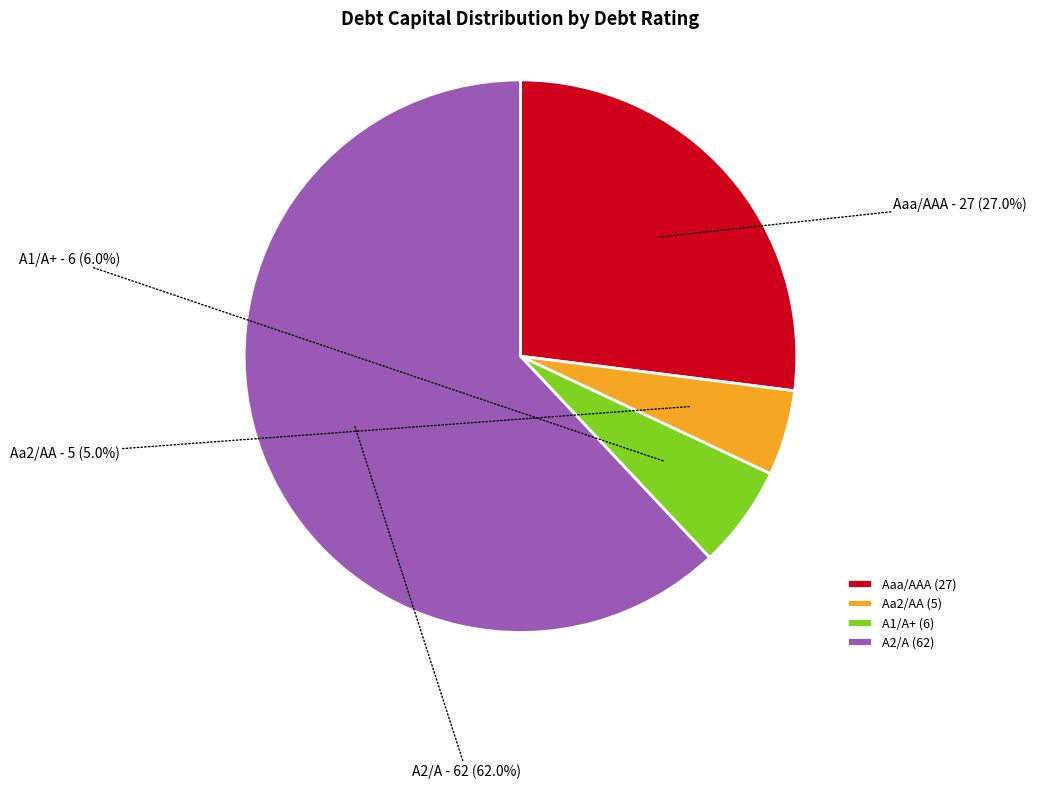

Is A1/A+ the majority of the pie?

No